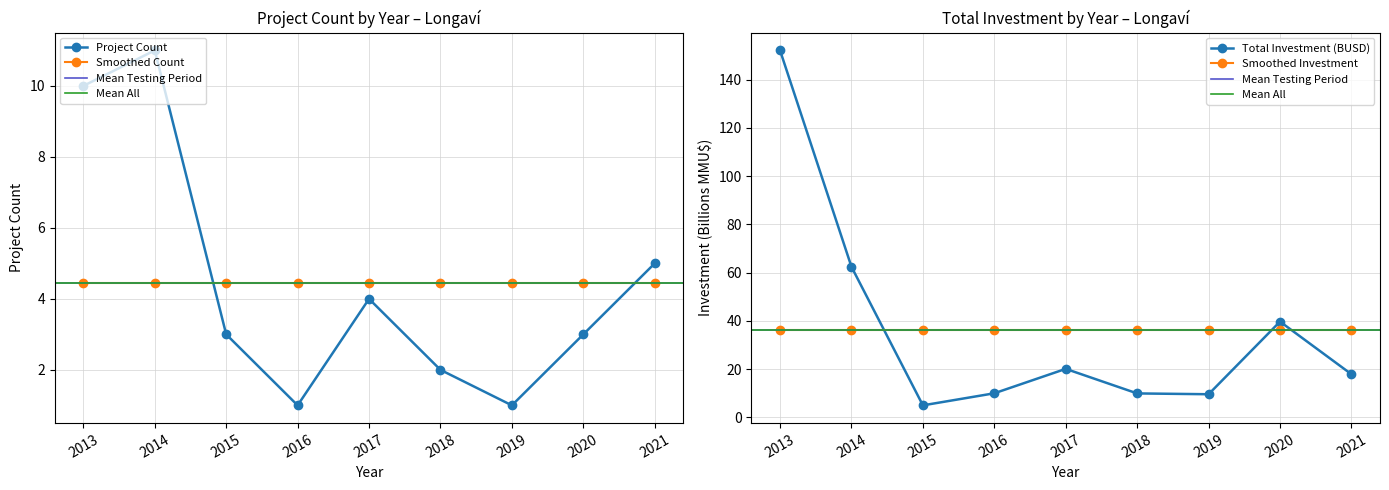

How many interior local peaks (higher than both neighbors) does the data have?

2